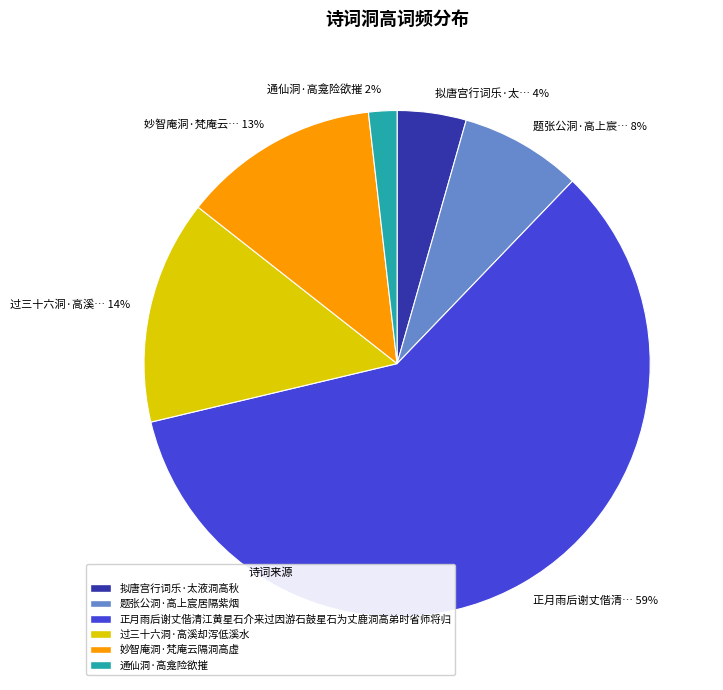

Between 妙智庵洞·梵庵云隔洞高虚 and 正月雨后谢丈偕清江黄星石介来过因游石鼓星石为丈鹿洞高弟时省师将归, which is larger?

正月雨后谢丈偕清江黄星石介来过因游石鼓星石为丈鹿洞高弟时省师将归